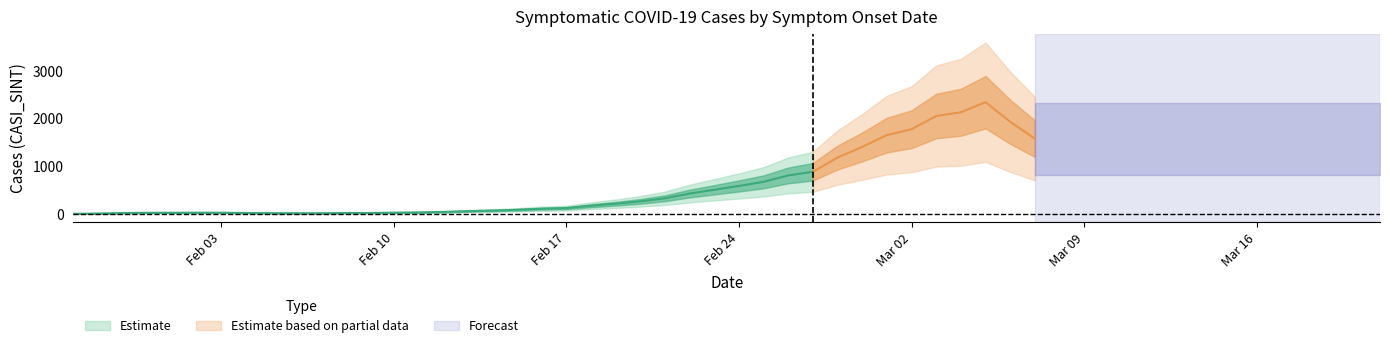

What is the minimum value shown in the chart?

15